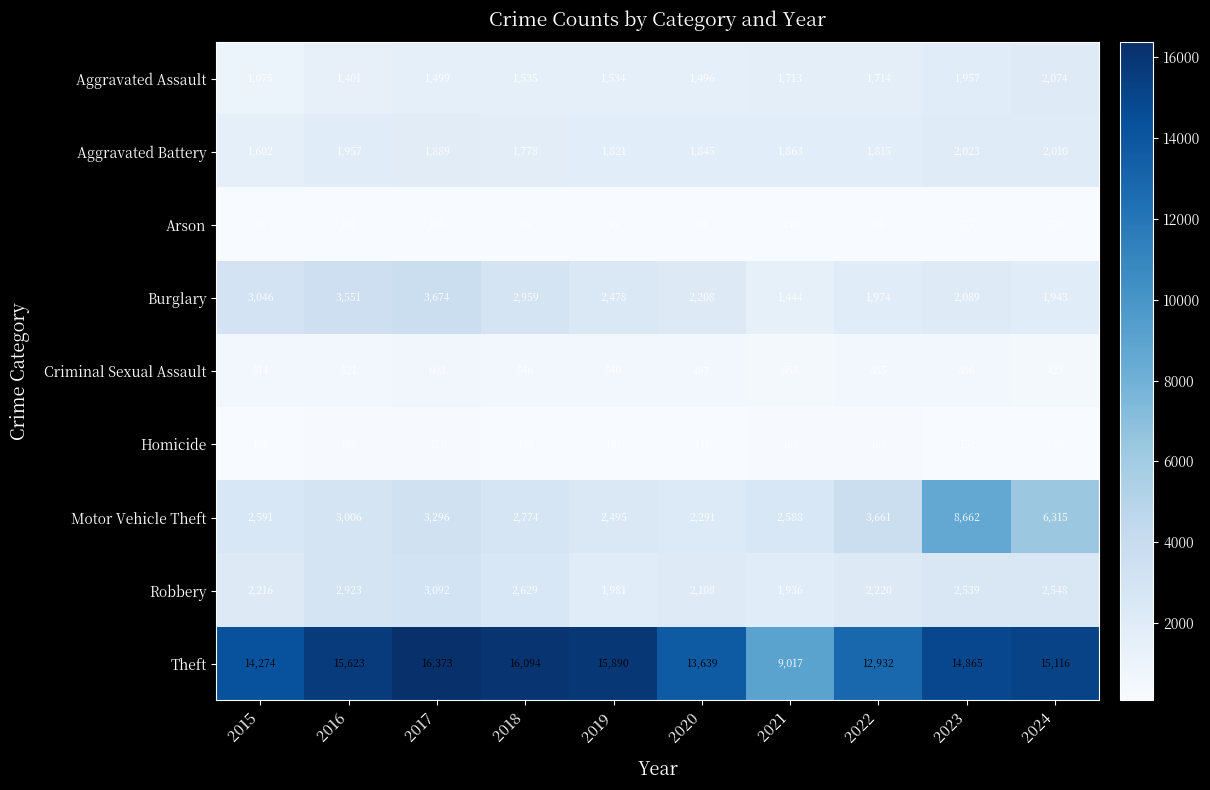

What is the total value across all series at 2018?

28536